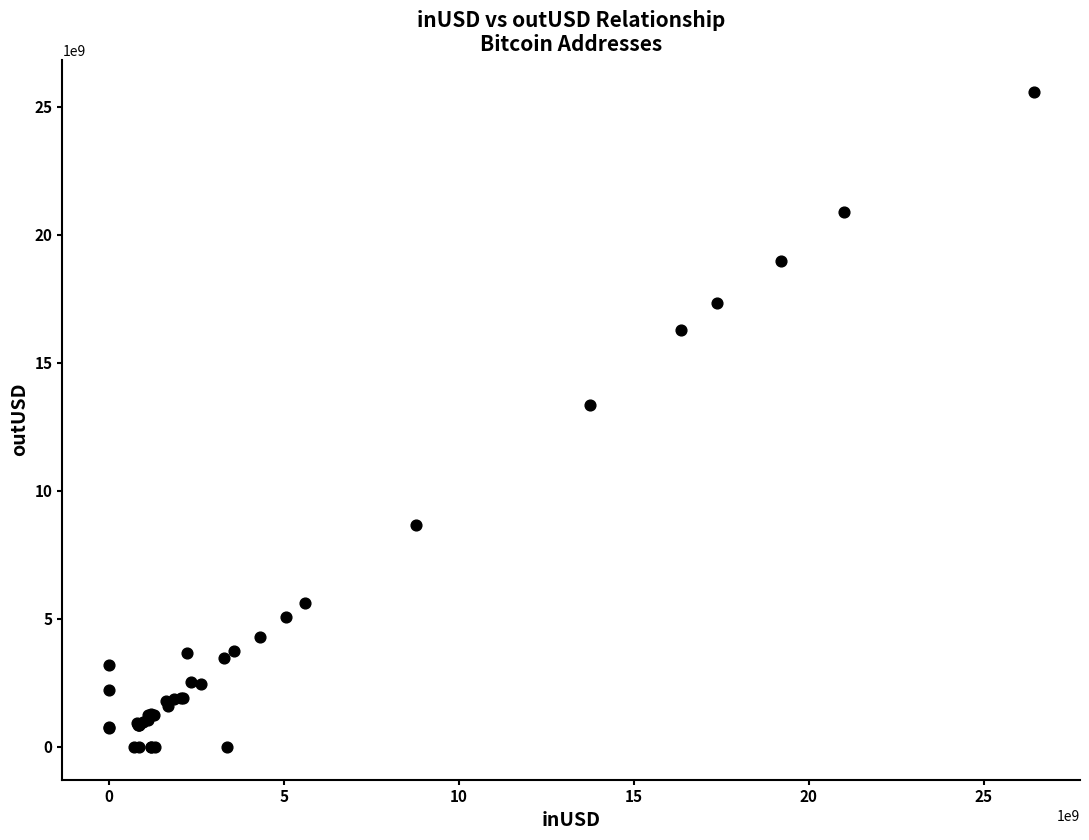

What Y value in the scatter plot is closest to 12780153093?

13366955496.4